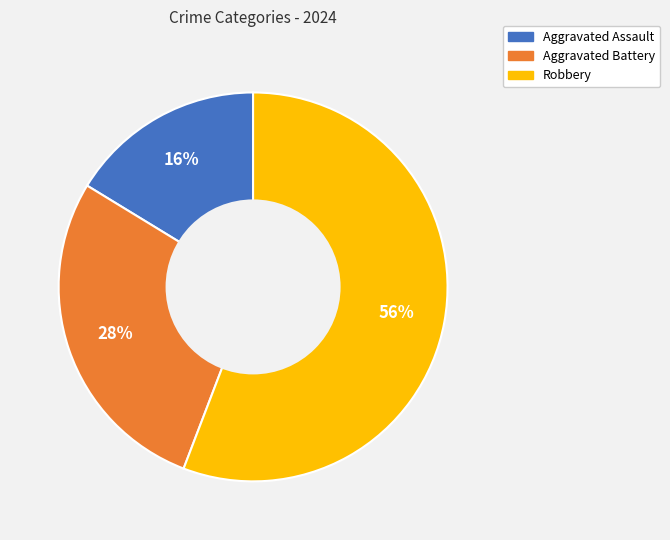

How many slices are in this pie chart?

3